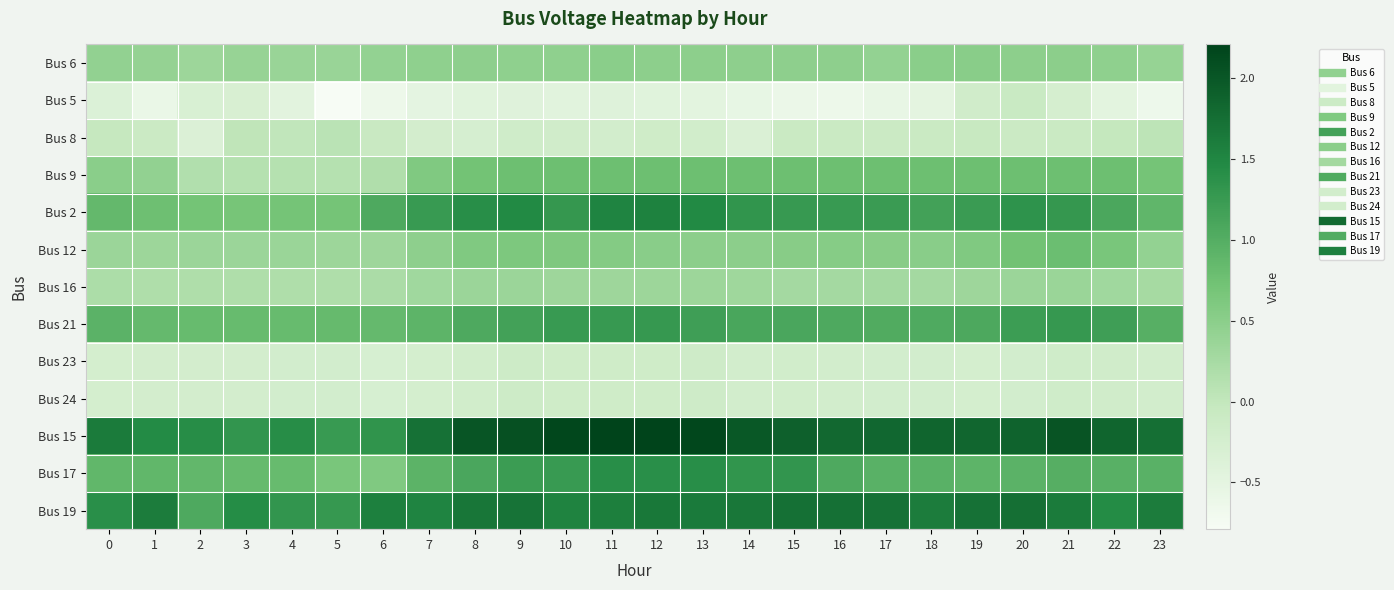

Reading right to left, transcribe all the data shown in this chart.

Bus 6: 23=0.4	22=0.5	21=0.5	20=0.5	19=0.5	18=0.5	17=0.4	16=0.5	15=0.5	14=0.5	13=0.5	12=0.5	11=0.5	10=0.5	9=0.5	8=0.5	7=0.5	6=0.4	5=0.4	4=0.4	3=0.4	2=0.3	1=0.4	0=0.4
Bus 5: 23=-0.6	22=-0.5	21=-0.3	20=-0.1	19=-0.2	18=-0.5	17=-0.6	16=-0.6	15=-0.6	14=-0.5	13=-0.5	12=-0.4	11=-0.4	10=-0.5	9=-0.4	8=-0.4	7=-0.5	6=-0.6	5=-0.8	4=-0.5	3=-0.3	2=-0.3	1=-0.6	0=-0.4
Bus 8: 23=0.0	22=-0.0	21=-0.1	20=-0.1	19=-0.1	18=-0.1	17=-0.1	16=-0.1	15=-0.1	14=-0.3	13=-0.2	12=-0.2	11=-0.2	10=-0.2	9=-0.2	8=-0.3	7=-0.2	6=-0.1	5=0.1	4=0.0	3=0.0	2=-0.3	1=-0.1	0=-0.0
Bus 9: 23=0.7	22=0.8	21=0.8	20=0.8	19=0.8	18=0.8	17=0.8	16=0.8	15=0.8	14=0.8	13=0.8	12=0.8	11=0.8	10=0.8	9=0.8	8=0.7	7=0.6	6=0.2	5=0.1	4=0.1	3=0.1	2=0.2	1=0.4	0=0.5
Bus 2: 23=0.9	22=1.1	21=1.3	20=1.3	19=1.2	18=1.2	17=1.2	16=1.3	15=1.3	14=1.3	13=1.5	12=1.6	11=1.5	10=1.3	9=1.5	8=1.4	7=1.2	6=1.1	5=0.7	4=0.7	3=0.7	2=0.7	1=0.8	0=0.9
Bus 12: 23=0.4	22=0.7	21=0.8	20=0.7	19=0.6	18=0.5	17=0.5	16=0.5	15=0.5	14=0.5	13=0.5	12=0.5	11=0.6	10=0.6	9=0.6	8=0.6	7=0.5	6=0.3	5=0.3	4=0.4	3=0.3	2=0.4	1=0.3	0=0.3
Bus 16: 23=0.3	22=0.3	21=0.4	20=0.4	19=0.3	18=0.3	17=0.3	16=0.3	15=0.3	14=0.3	13=0.3	12=0.3	11=0.3	10=0.3	9=0.4	8=0.4	7=0.3	6=0.2	5=0.2	4=0.2	3=0.2	2=0.2	1=0.2	0=0.2
Bus 21: 23=1.0	22=1.2	21=1.3	20=1.2	19=1.1	18=1.0	17=1.0	16=1.1	15=1.1	14=1.1	13=1.2	12=1.3	11=1.3	10=1.3	9=1.2	8=1.1	7=0.9	6=0.8	5=0.8	4=0.8	3=0.8	2=0.8	1=0.9	0=0.9
Bus 23: 23=-0.2	22=-0.2	21=-0.2	20=-0.2	19=-0.2	18=-0.2	17=-0.2	16=-0.2	15=-0.2	14=-0.2	13=-0.2	12=-0.2	11=-0.2	10=-0.2	9=-0.1	8=-0.2	7=-0.2	6=-0.3	5=-0.2	4=-0.2	3=-0.2	2=-0.2	1=-0.2	0=-0.2
Bus 24: 23=-0.2	22=-0.2	21=-0.2	20=-0.2	19=-0.2	18=-0.2	17=-0.2	16=-0.2	15=-0.2	14=-0.2	13=-0.2	12=-0.2	11=-0.2	10=-0.2	9=-0.1	8=-0.2	7=-0.2	6=-0.3	5=-0.2	4=-0.2	3=-0.2	2=-0.2	1=-0.2	0=-0.2
Bus 15: 23=1.7	22=1.9	21=2.0	20=1.9	19=1.8	18=1.9	17=1.8	16=1.8	15=1.9	14=2.0	13=2.2	12=2.2	11=2.2	10=2.2	9=2.1	8=2.0	7=1.7	6=1.3	5=1.3	4=1.4	3=1.3	2=1.4	1=1.5	0=1.6
Bus 17: 23=0.9	22=1.0	21=1.0	20=0.9	19=0.9	18=0.9	17=1.0	16=1.1	15=1.3	14=1.3	13=1.4	12=1.4	11=1.4	10=1.3	9=1.2	8=1.1	7=0.9	6=0.6	5=0.7	4=0.8	3=0.8	2=0.9	1=0.9	0=0.9
Bus 19: 23=1.6	22=1.4	21=1.6	20=1.7	19=1.7	18=1.6	17=1.7	16=1.7	15=1.7	14=1.7	13=1.6	12=1.7	11=1.6	10=1.5	9=1.7	8=1.7	7=1.5	6=1.6	5=1.3	4=1.3	3=1.4	2=1.1	1=1.6	0=1.4